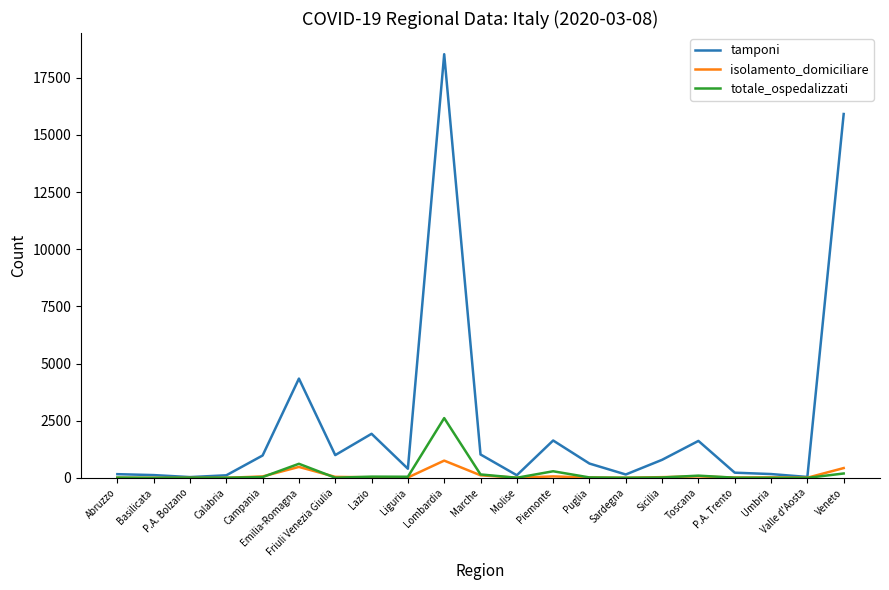

Which series has the widest spread of values?

tamponi